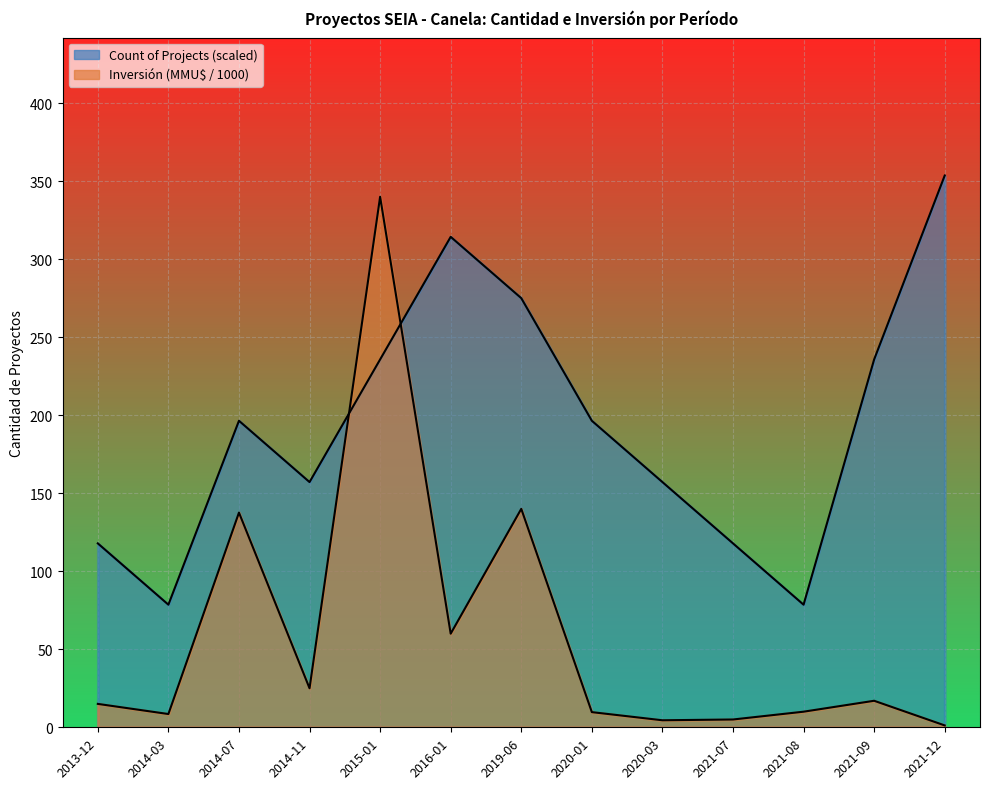

True or false: Inversión(MMU$) has a value of 579.0 at 2015-01.

False